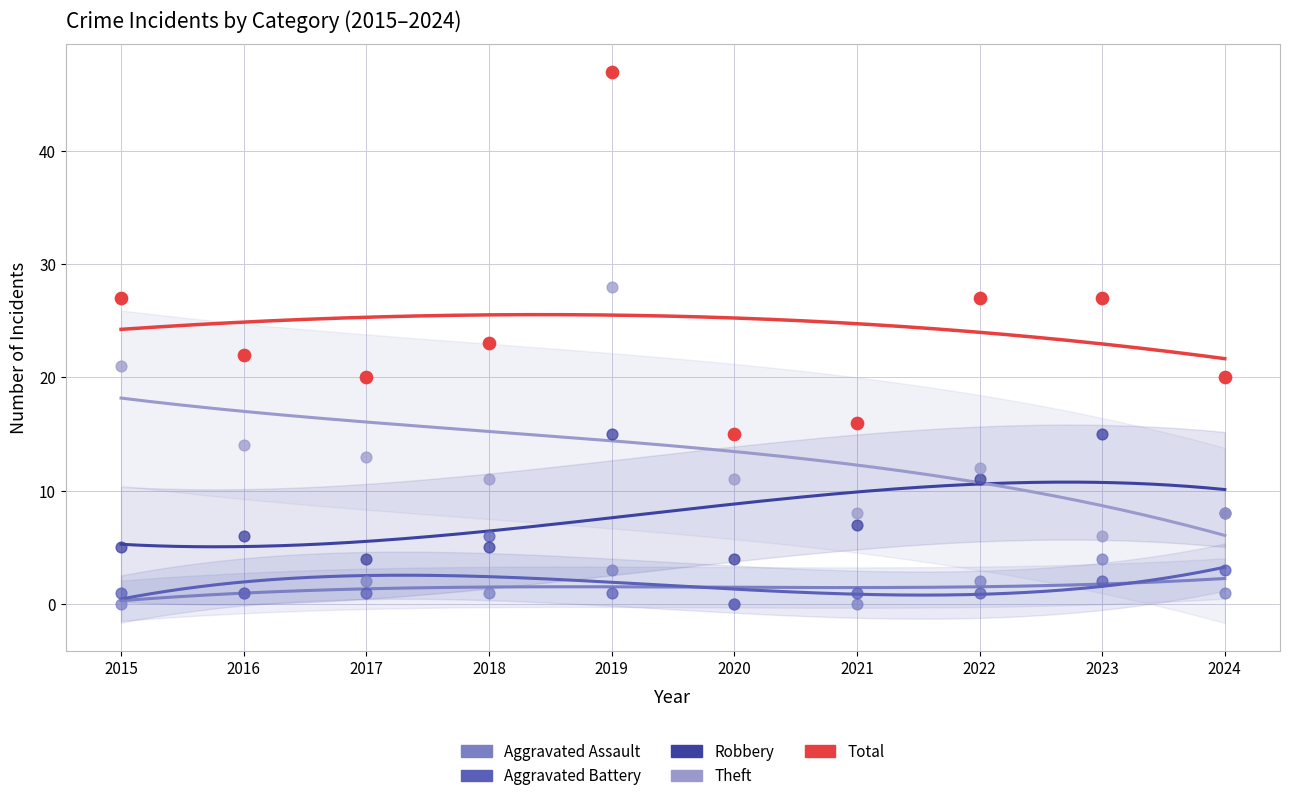

At which category is the sum across all series the highest?

2019